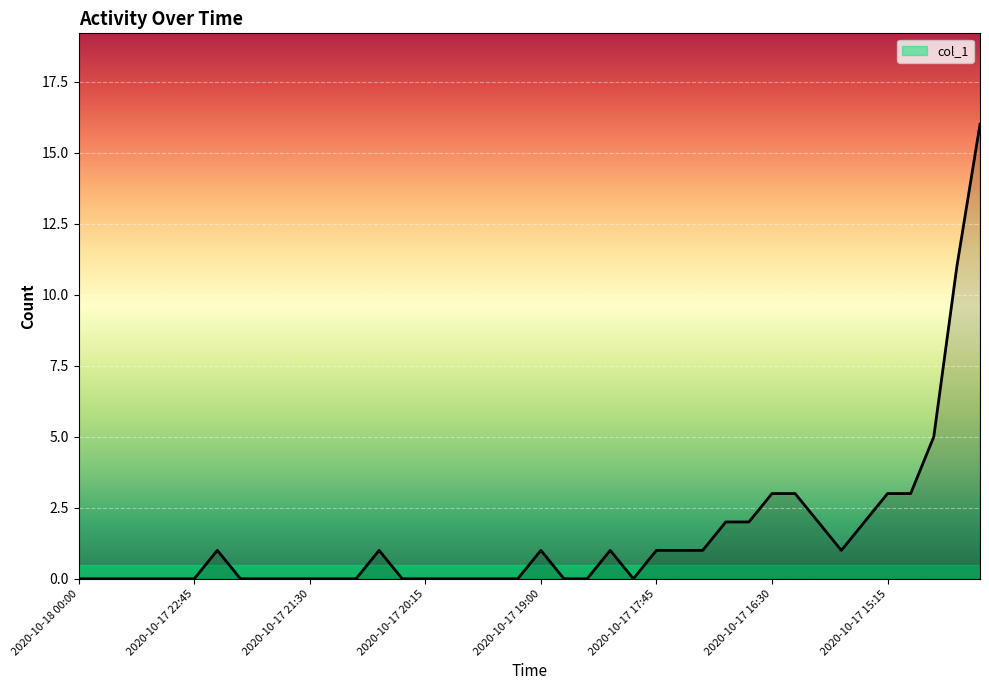

What is the average value?

2